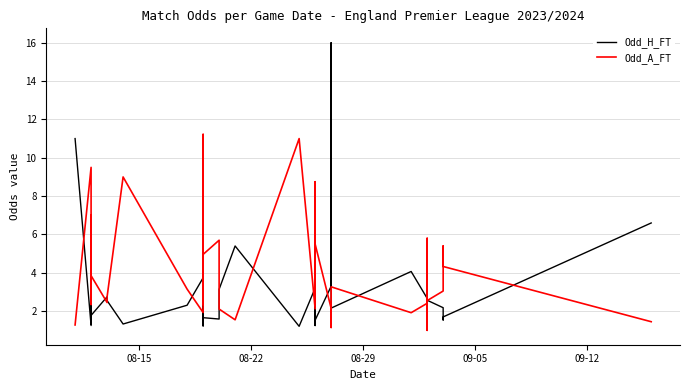

What are all the series names shown in the legend?

Odd_H_FT, Odd_A_FT